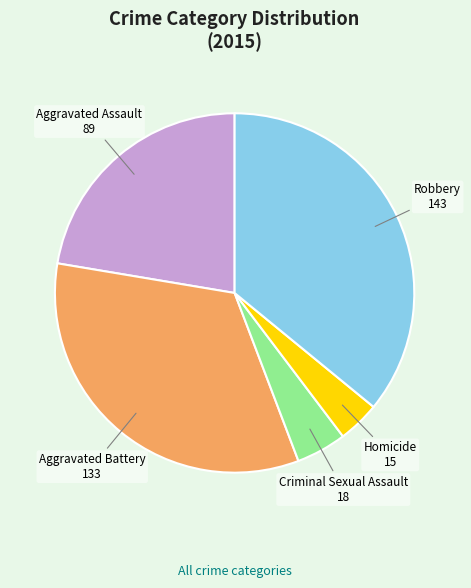

Does Aggravated Battery account for over 50% of the chart?

No